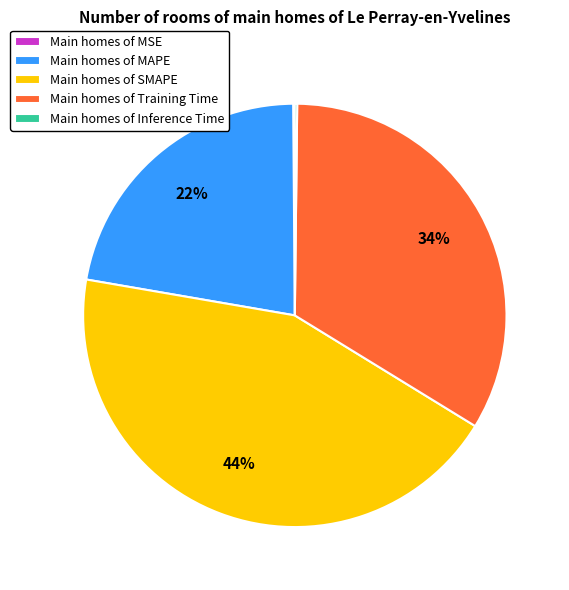

To the nearest percent, what is the combined percentage of Main homes of MAPE and Main homes of Training Time?

56%